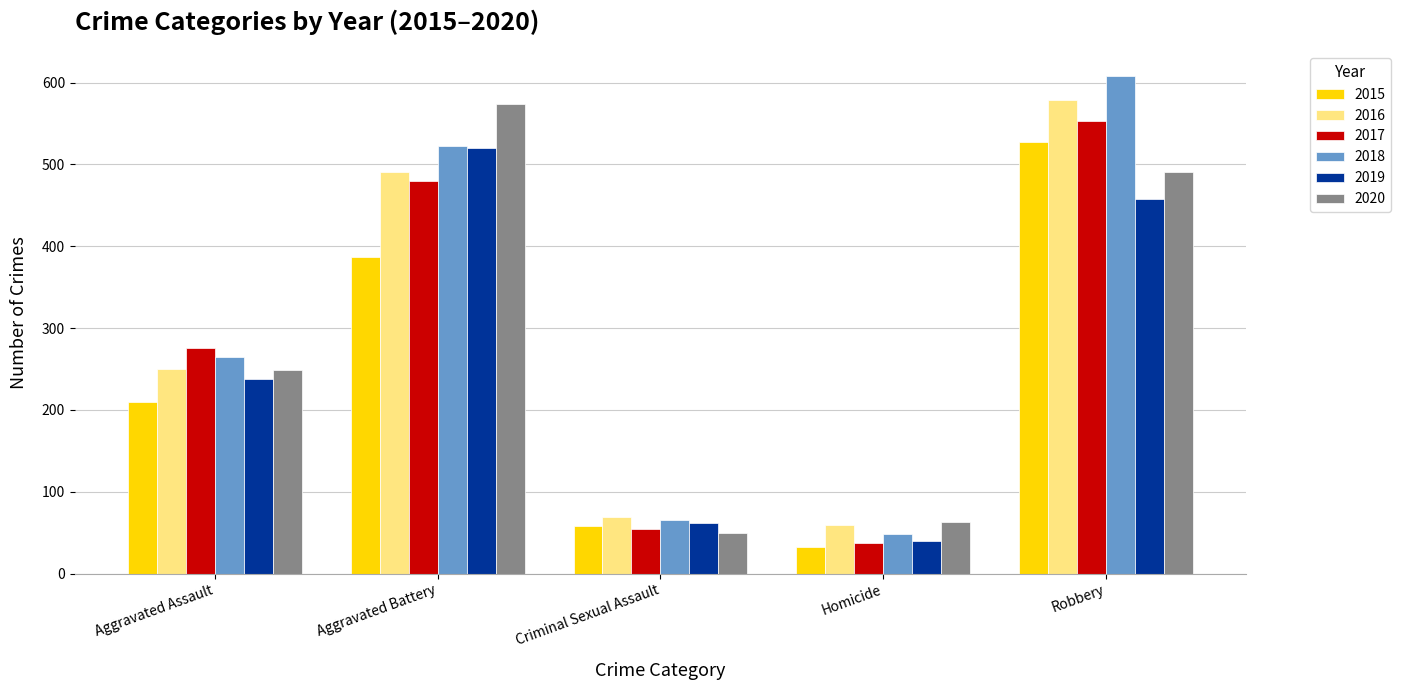

Which series changed the most between Aggravated Battery and Criminal Sexual Assault?

2020